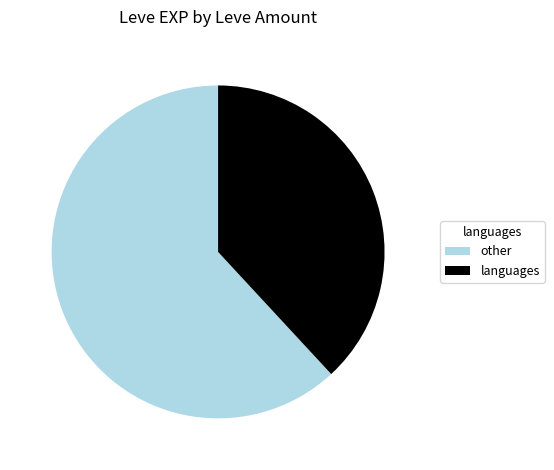

How many segments does this pie chart have?

2